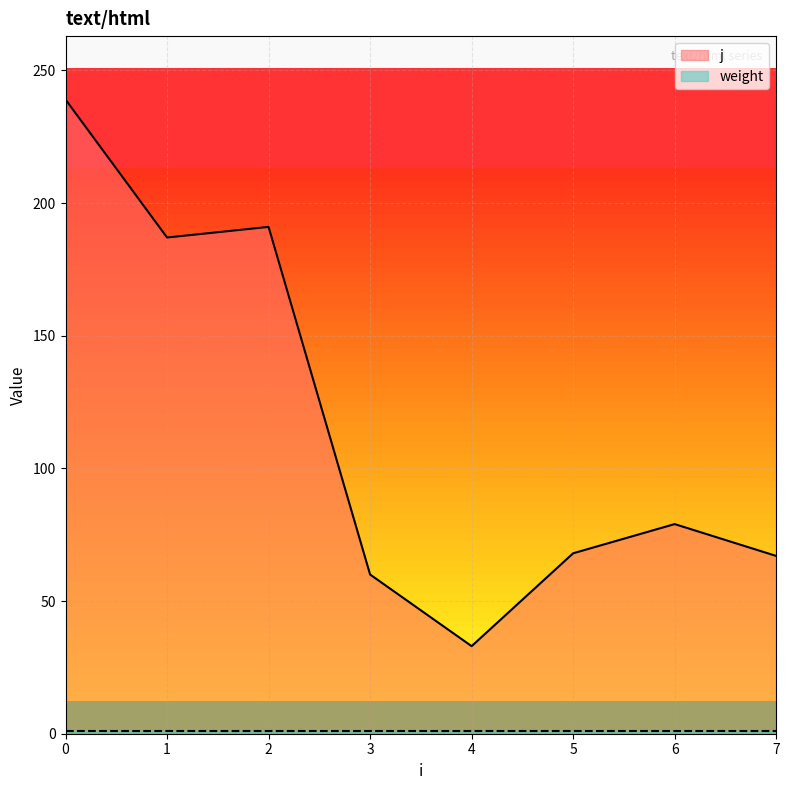

Rank the categories by value from highest to lowest.

0, 2, 1, 6, 5, 7, 3, 4